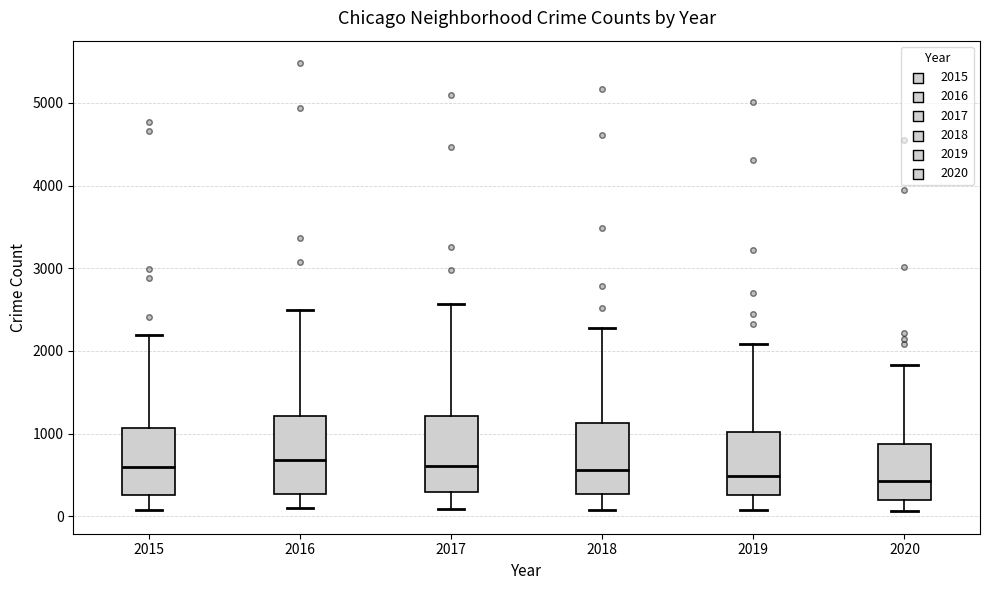

Reading left to right, transcribe this box plot: for each box, give where its median line is, the range the box spans, and where its two whiskers end, as read against the y-axis. The values are not printed on the chart, so give them approximately, as read against the axis.

2015: median 600, box 300 to 1100, whiskers 100 to 2200
2016: median 700, box 300 to 1200, whiskers 100 to 2500
2017: median 600, box 300 to 1200, whiskers 100 to 2600
2018: median 600, box 300 to 1100, whiskers 100 to 2300
2019: median 500, box 300 to 1000, whiskers 100 to 2100
2020: median 400, box 200 to 900, whiskers 100 to 1800